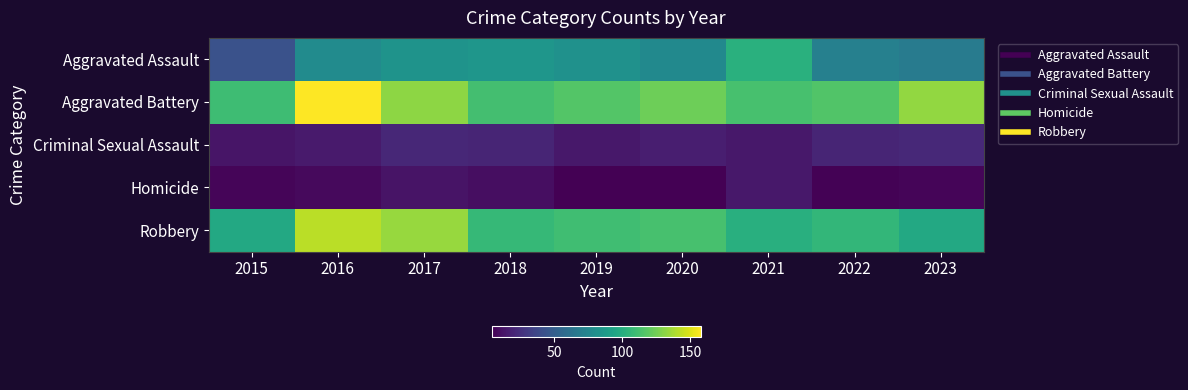

Which series has the largest total across all categories?

Aggravated Battery